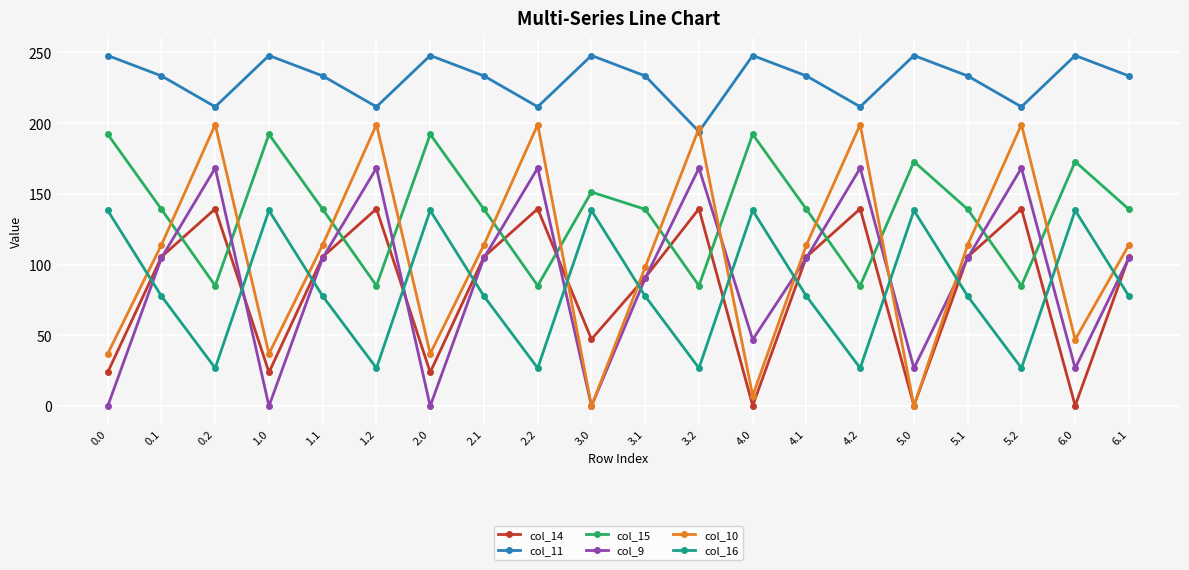

What is the difference between the second highest and minimum values in the col_11 series?

53.8